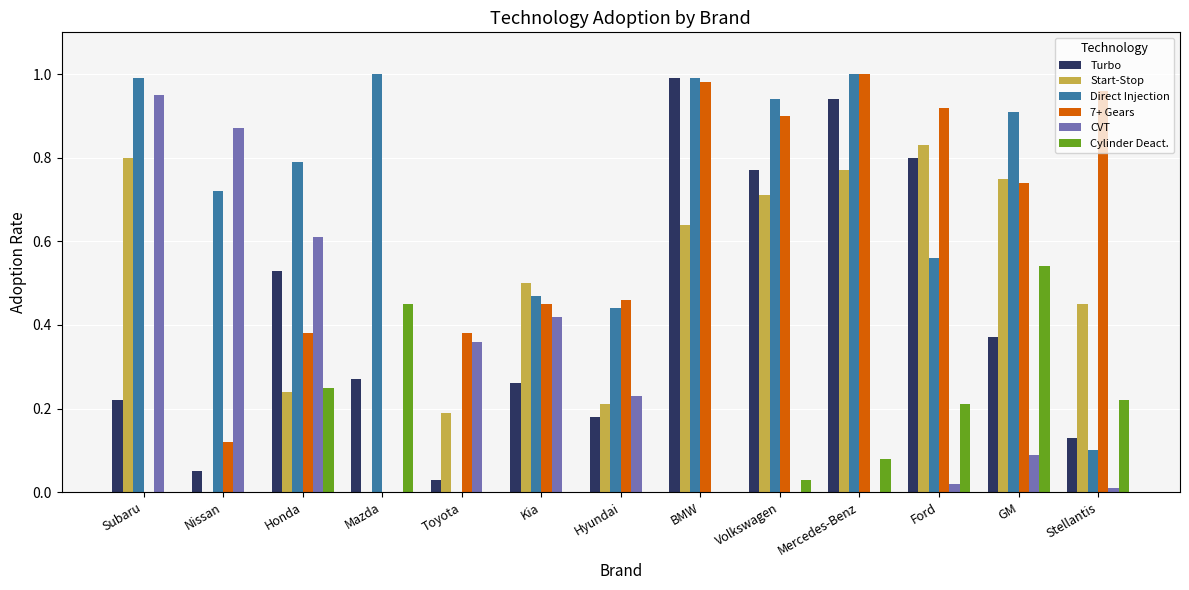

How many categories are shown in the chart?

13